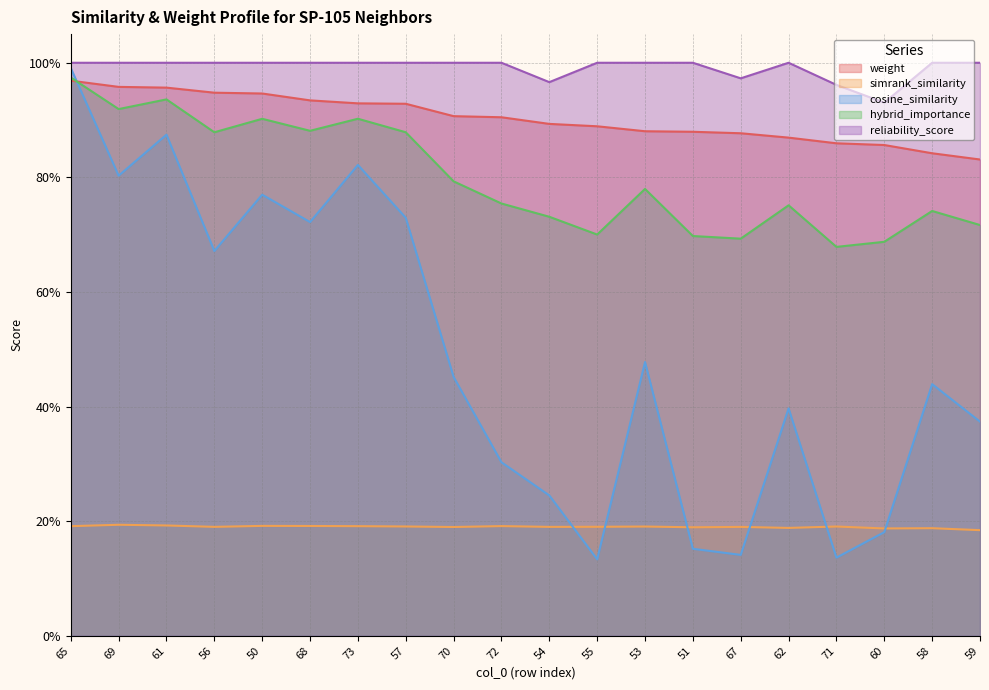

What is the spread (max minus min) of values at 70?

0.8